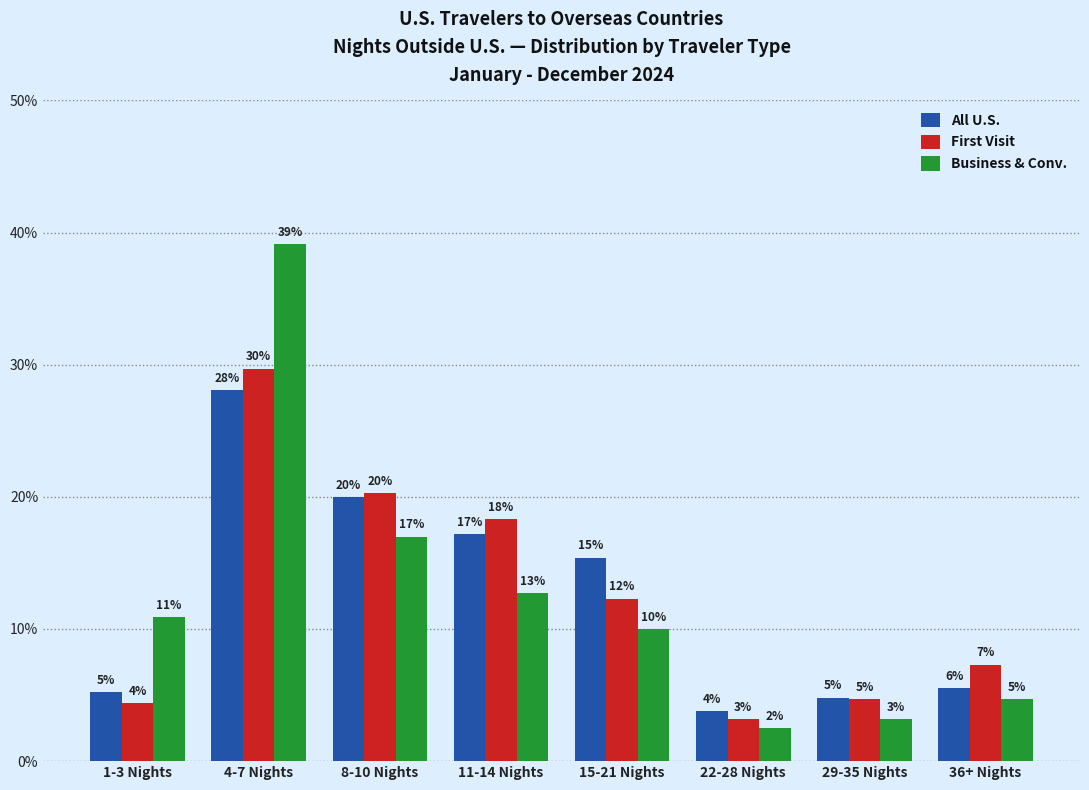

Are the bars horizontal?

No